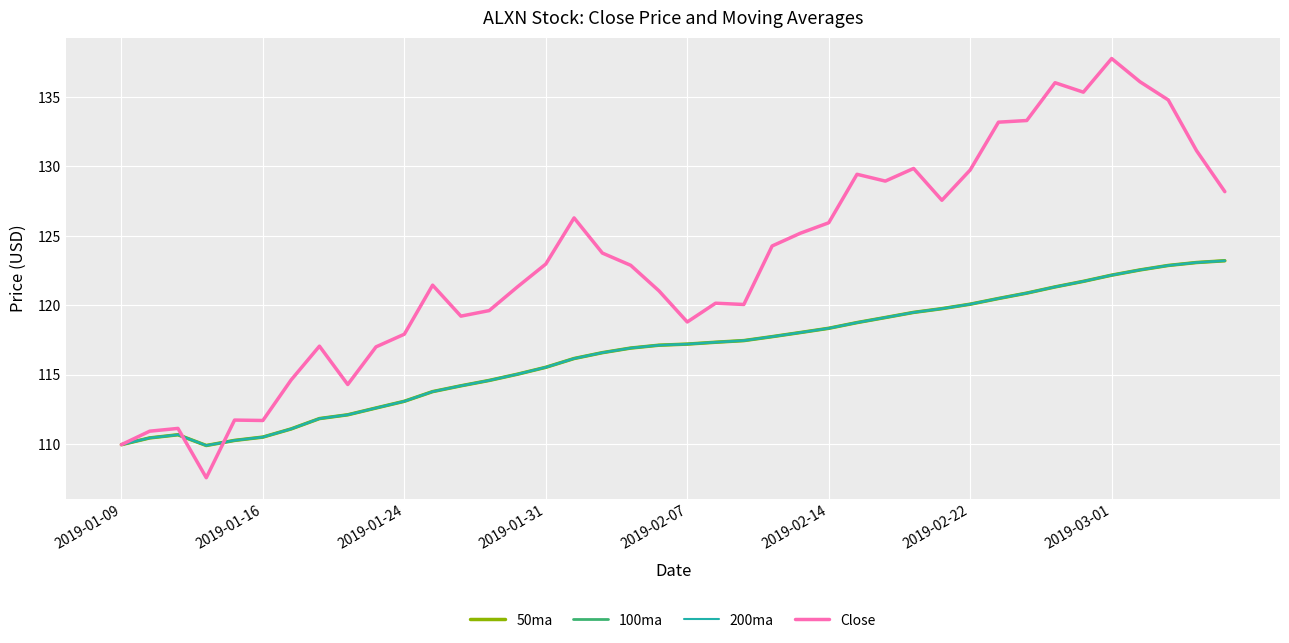

Which series has the largest range (max minus min)?

Close